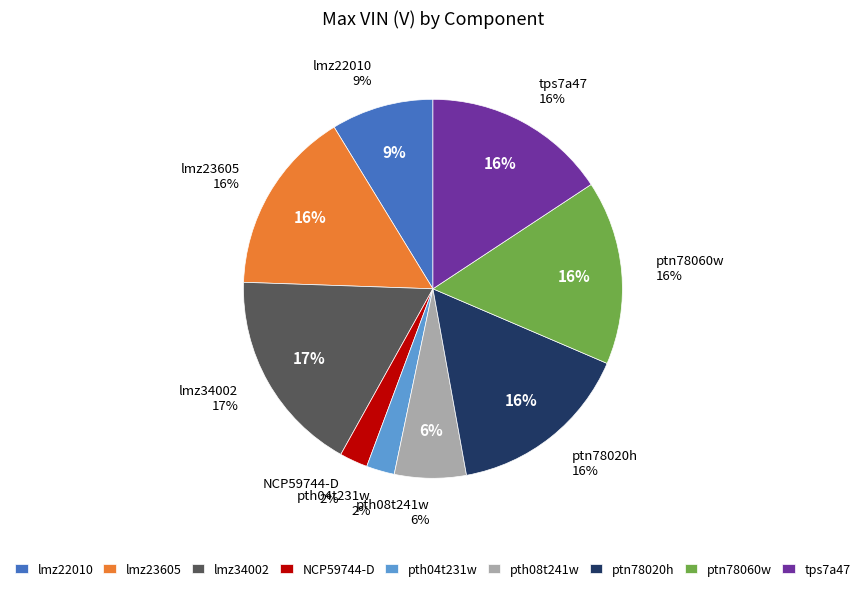

Which slice is the largest?

lmz34002